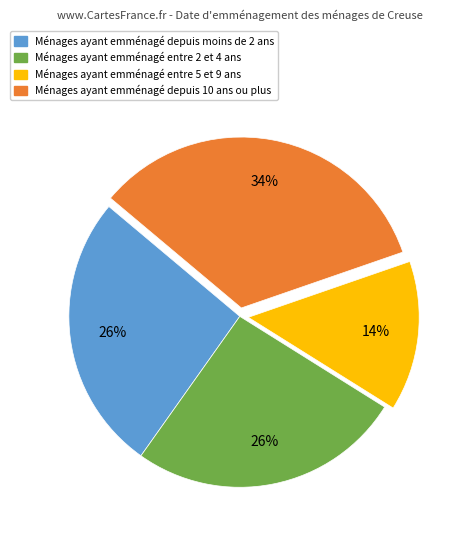

Is there a majority slice in this chart?

No